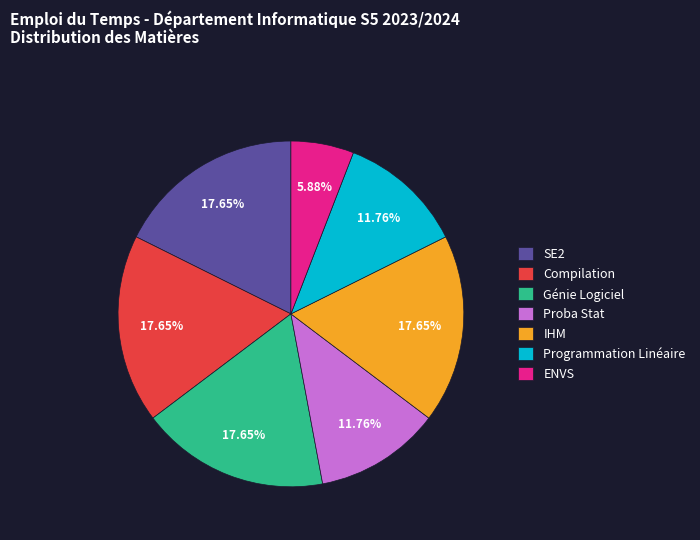

How many slices are in this pie chart?

7